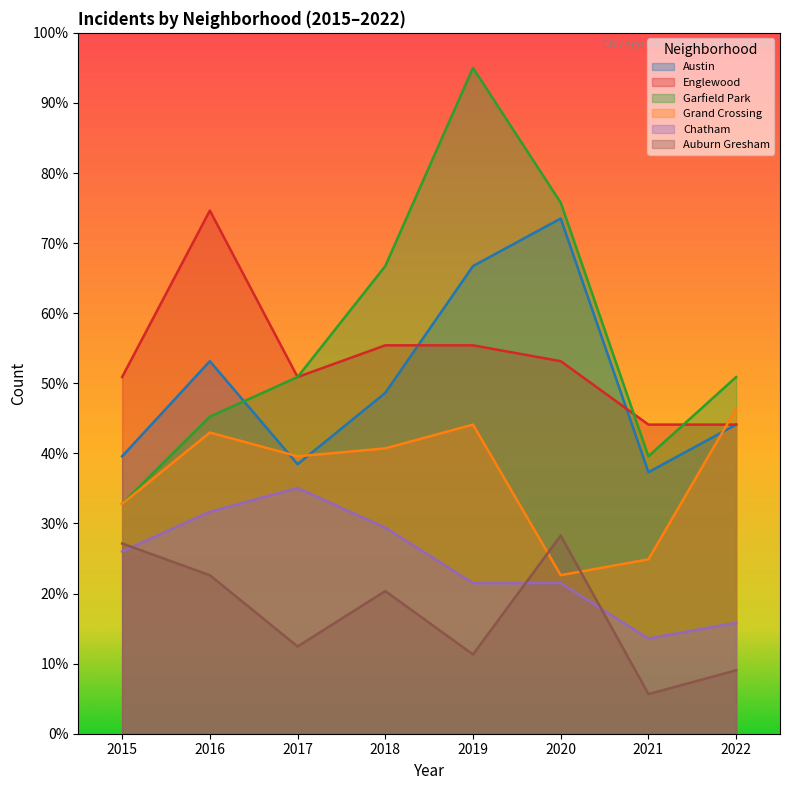

What is the total value across all series at 2018?

261.2